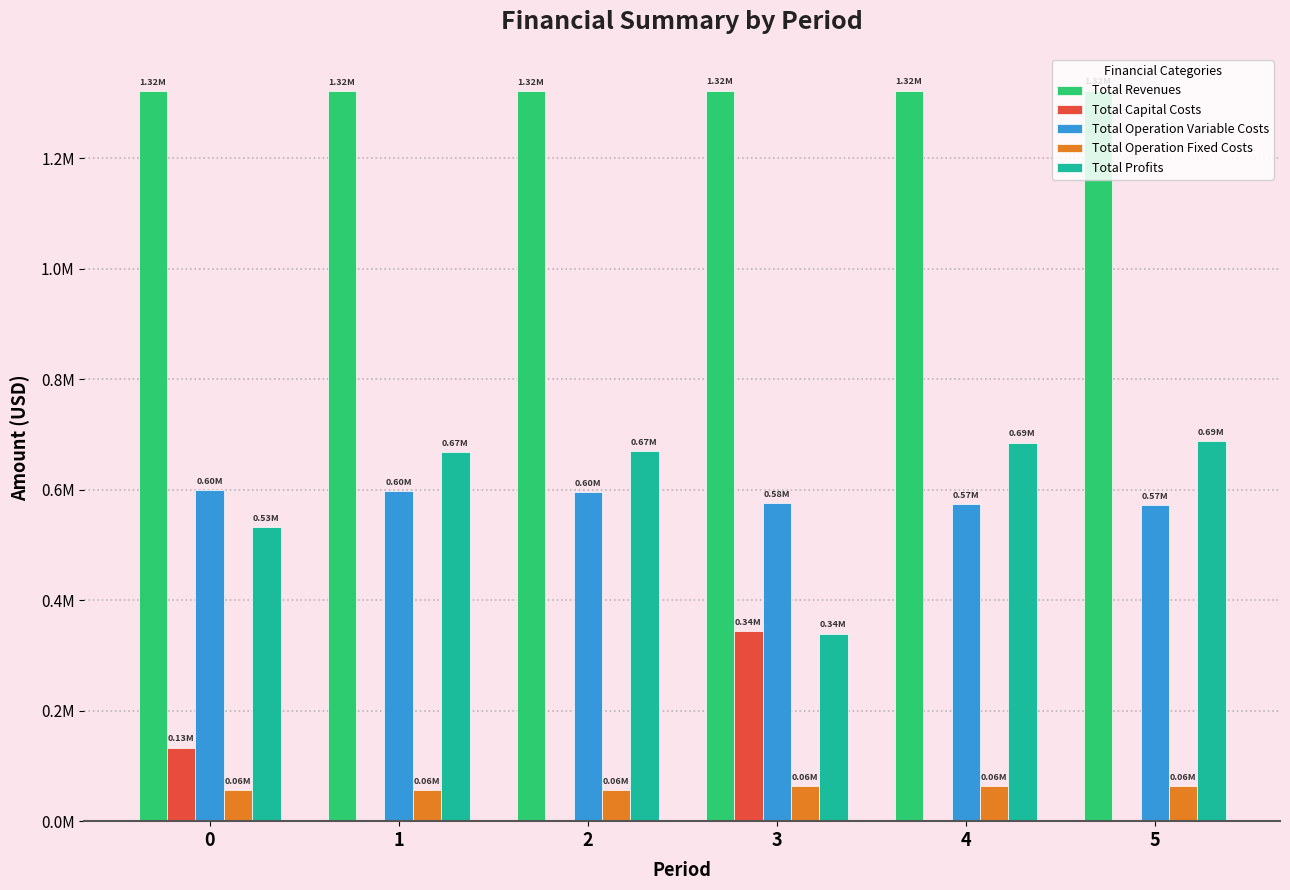

What is the sum of the Total Revenues values at 5 and 0?

2643967.1